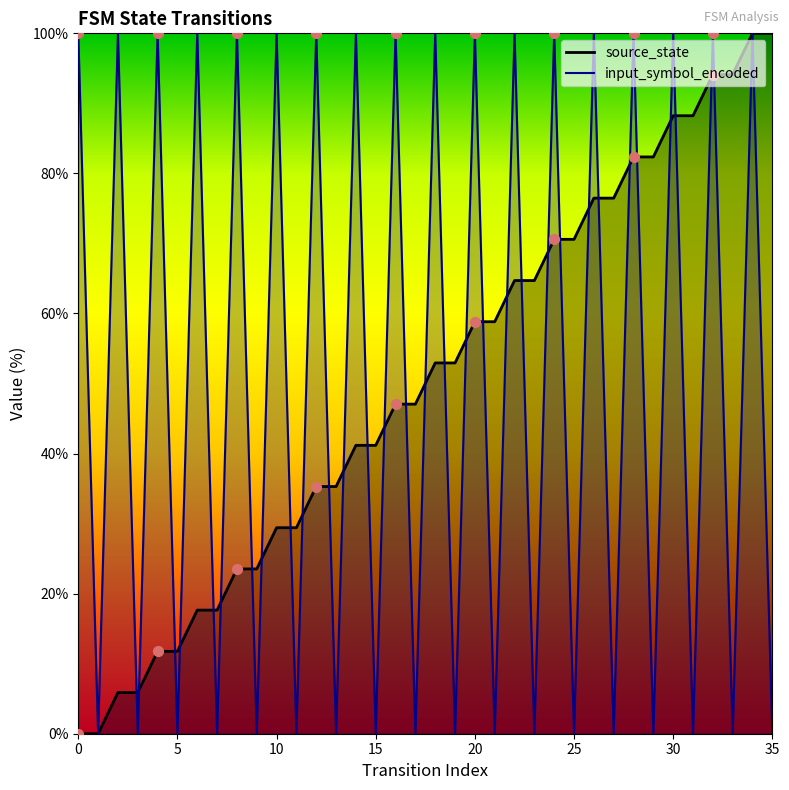

At how many categories does at least one series exceed 3?

35